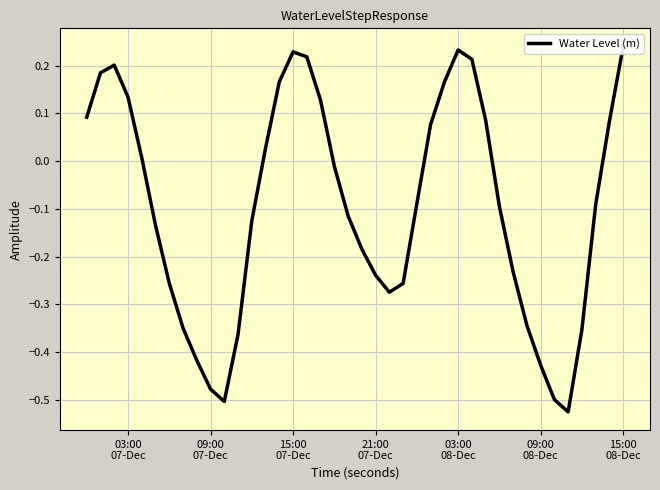

How many series are shown in this chart?

1